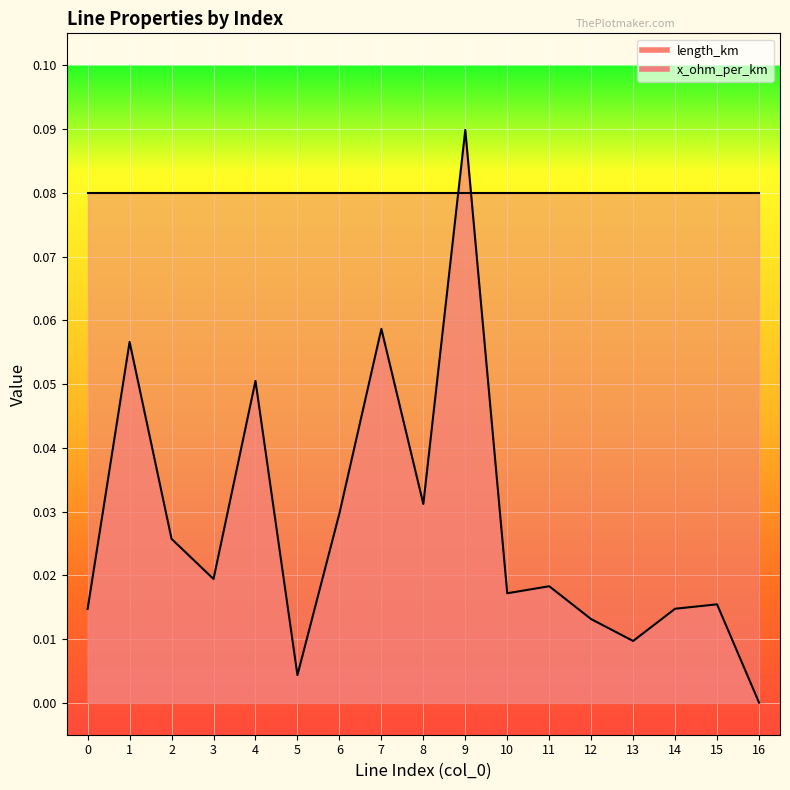

True or false: there are more than 2 points higher than both neighbors.

True